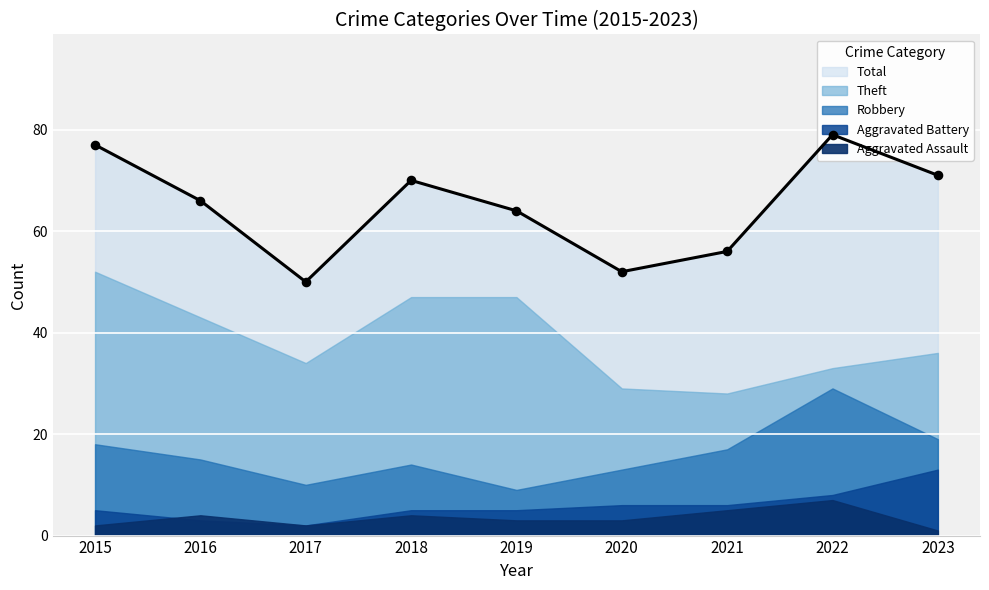

At which category is the sum across all series the highest?

2022